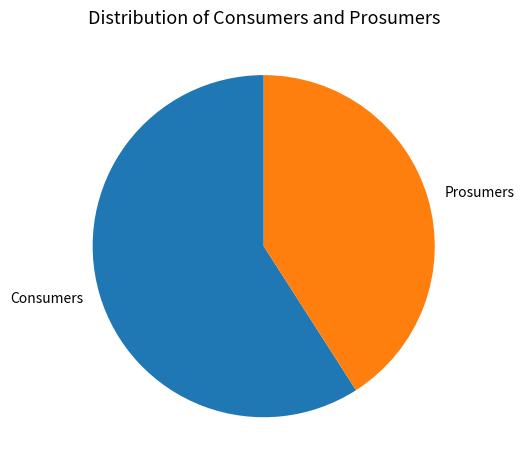

Is it true that Consumers is 65% of the pie?

False